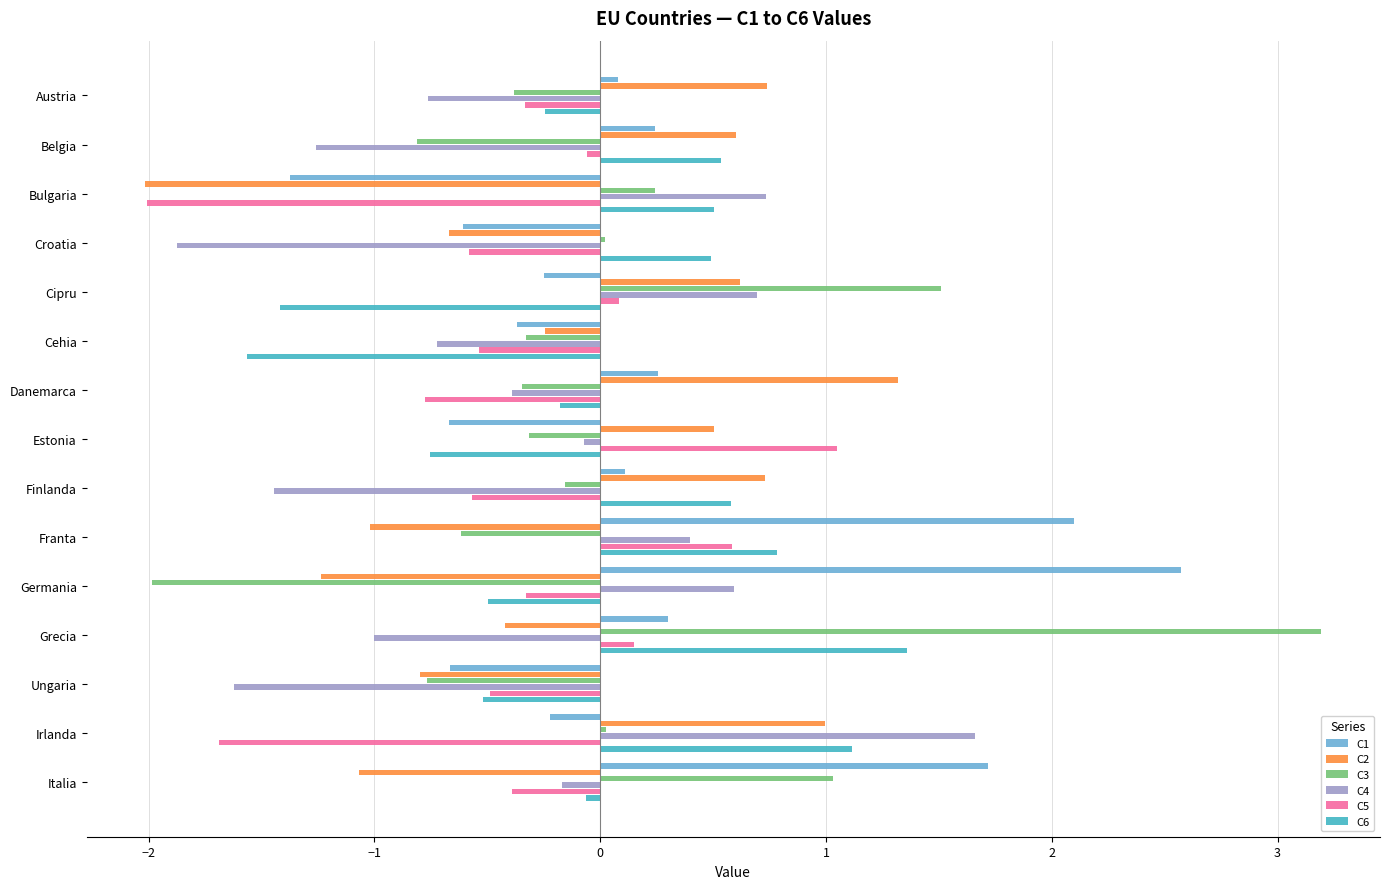

Is it true that C5 equals 0.4 at Franta?

False